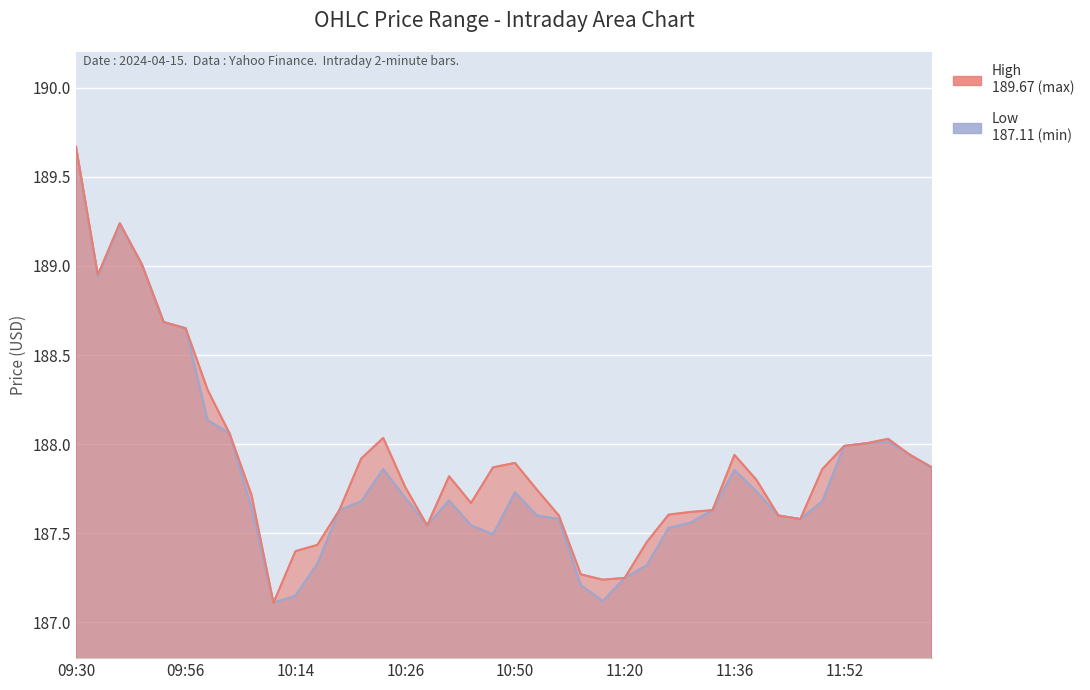

Where is the first local minimum for High?

09:36